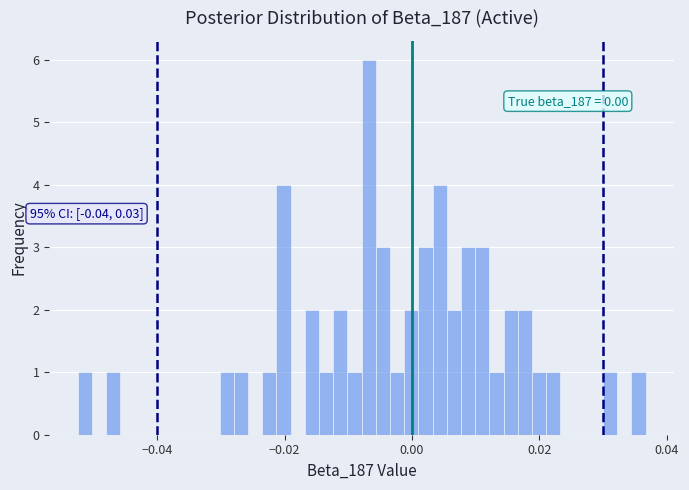

Around what value on the x-axis is the tallest bar? Give the approximate position of its centre, as read against the axis.

-0.006